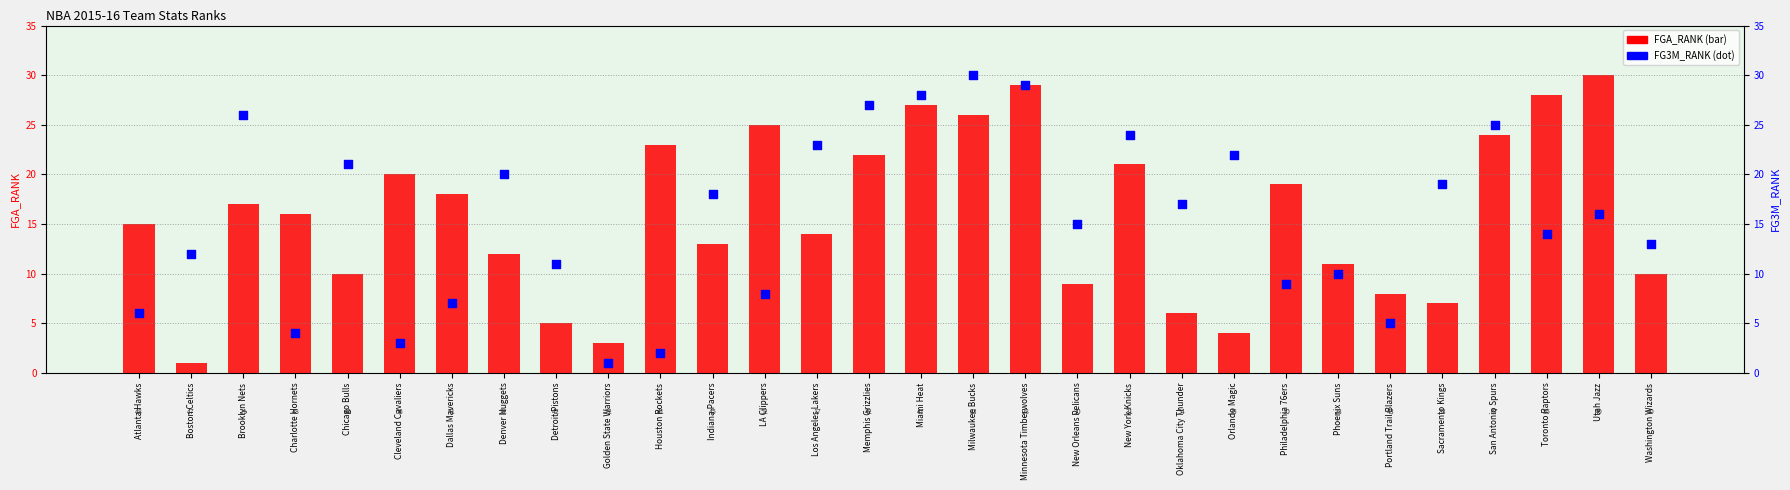

Which series has the largest total across all categories?

FGA_RANK